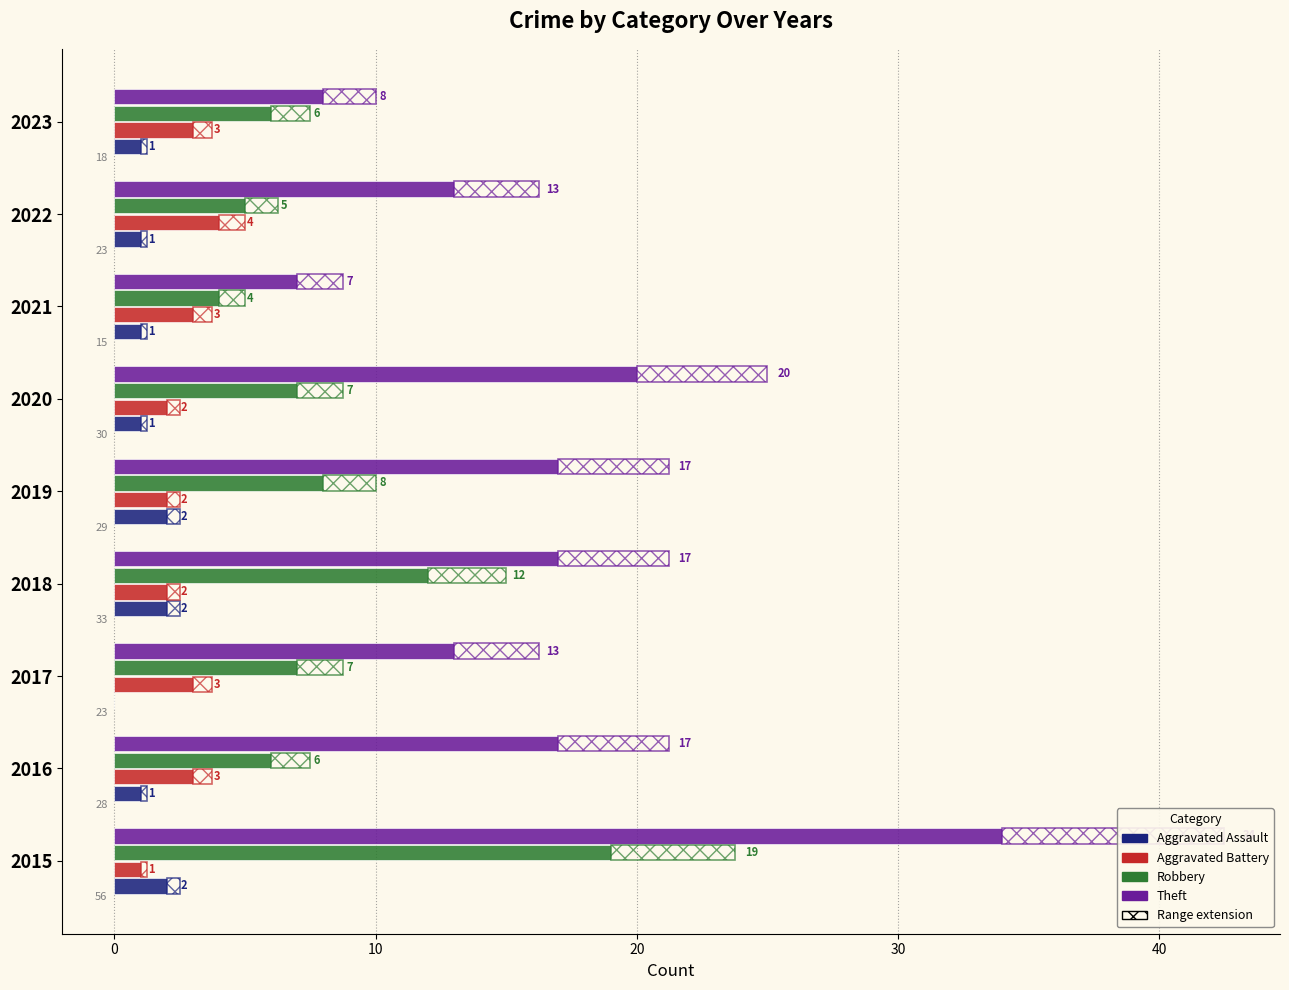

What is the difference between the maximum and minimum values in the Aggravated Assault series?

2